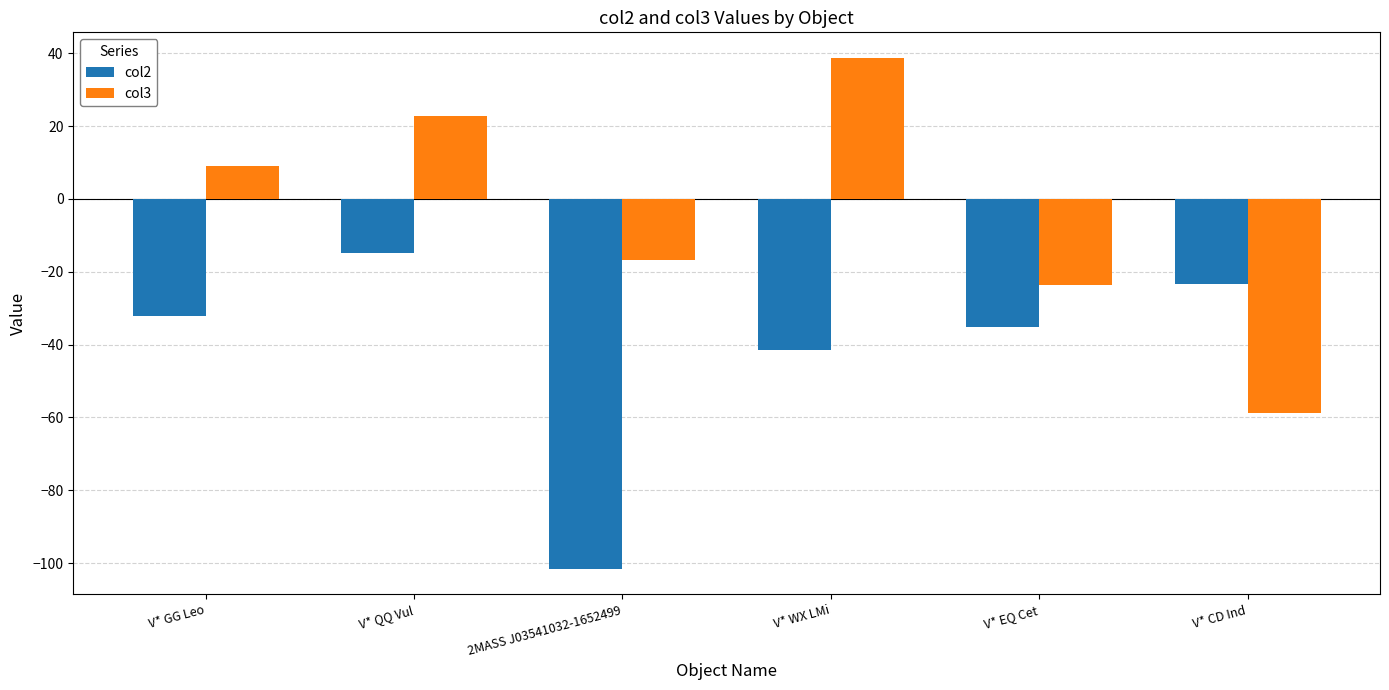

What is the difference between the maximum and second lowest values in the col2 series?

26.7